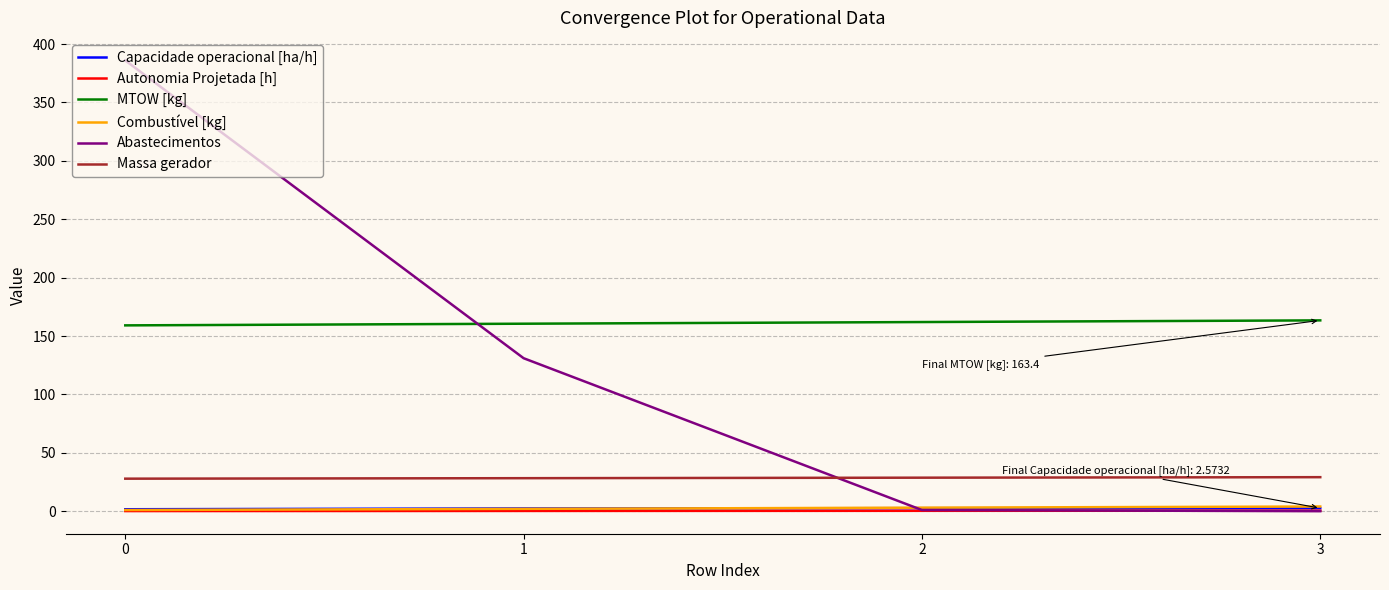

Count the Capacidade operacional [ha/h] values in the range 2 to 3.

3